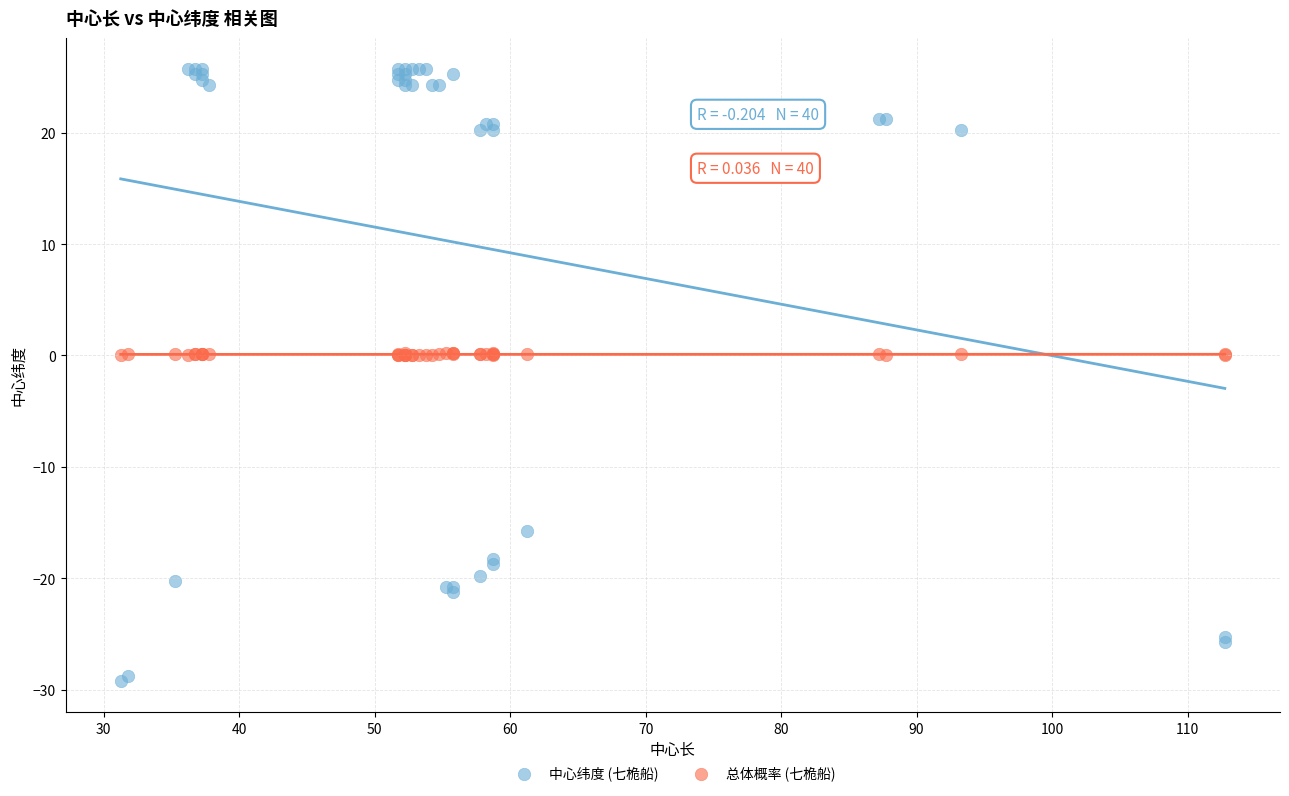

What is the X range (max minus min) for the scatter plot?

81.5